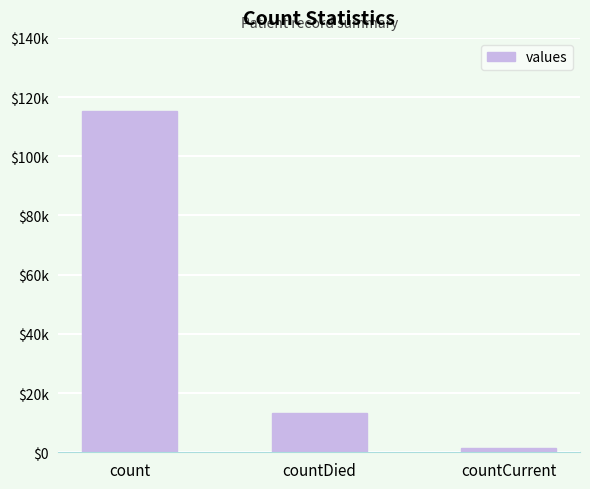

Rank the categories by value from lowest to highest.

countCurrent, countDied, count